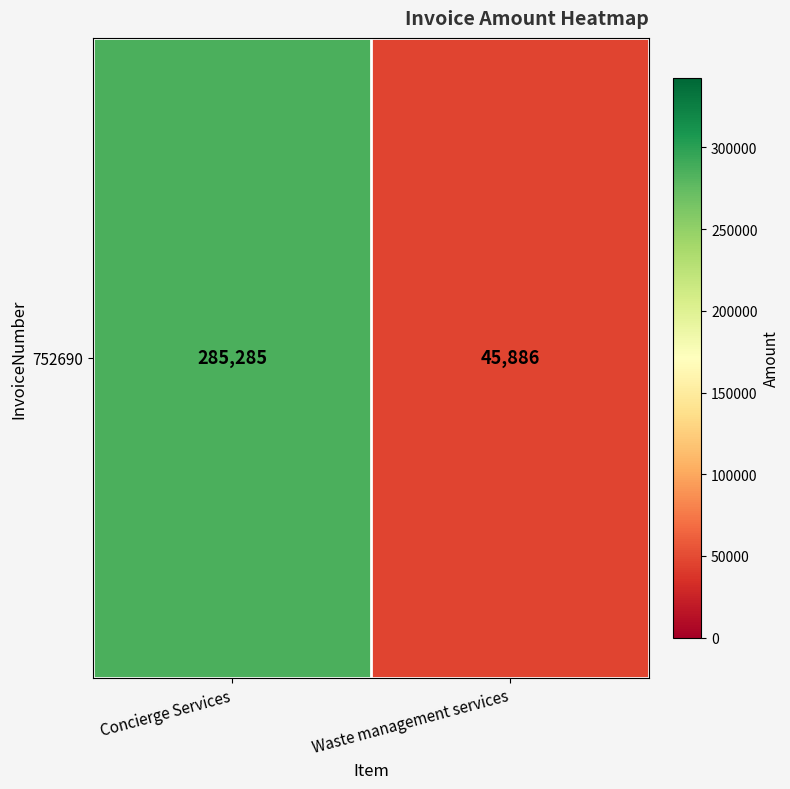

What is the change in value from Concierge Services to Waste management services?

-239399